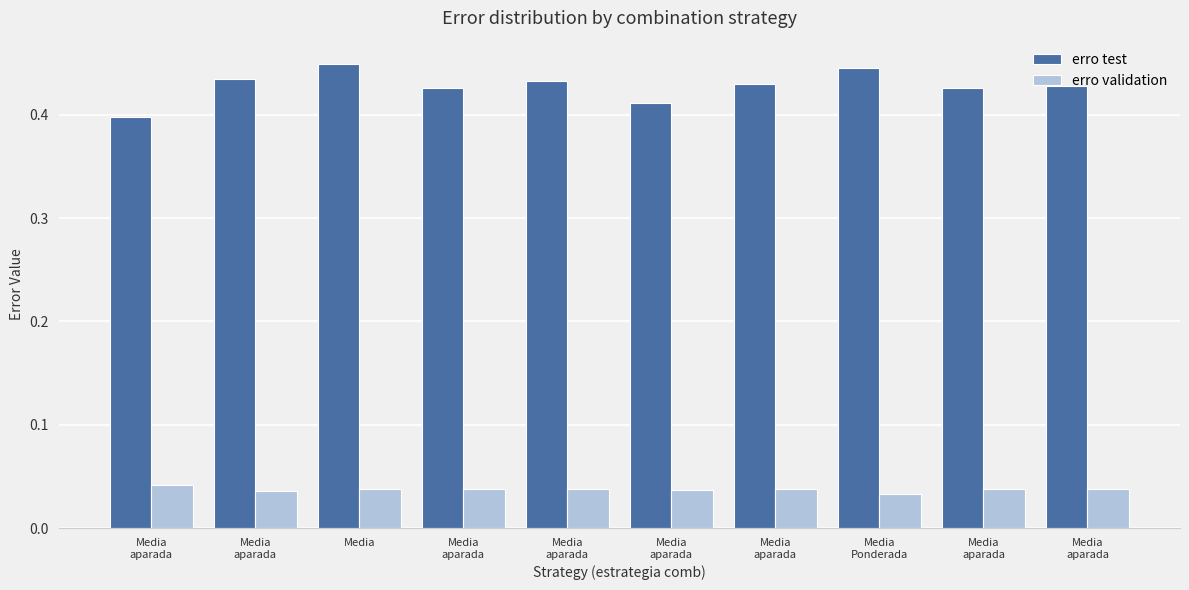

Reading left to right, extract all data points from this chart.

erro test: 0.4	0.4	0.4	0.4	0.4	0.4	0.4	0.4	0.4	0.4
erro validation: 0.0	0.0	0.0	0.0	0.0	0.0	0.0	0.0	0.0	0.0